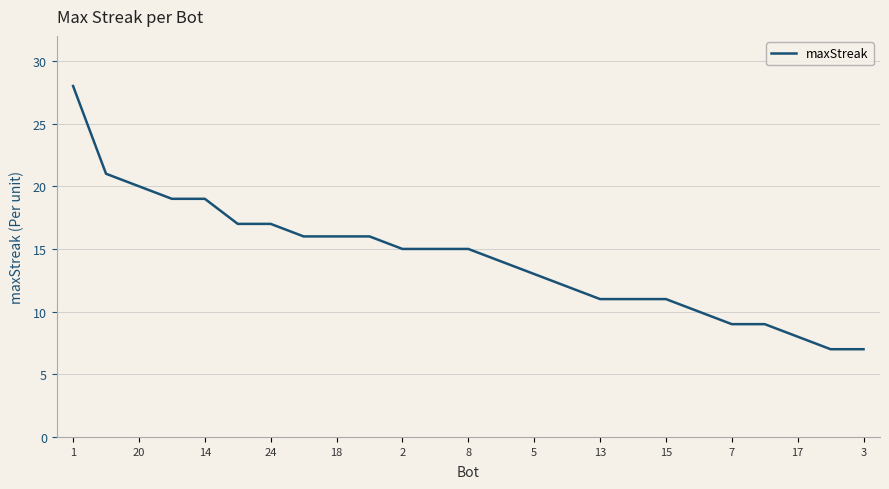

What is the greatest value displayed?

28